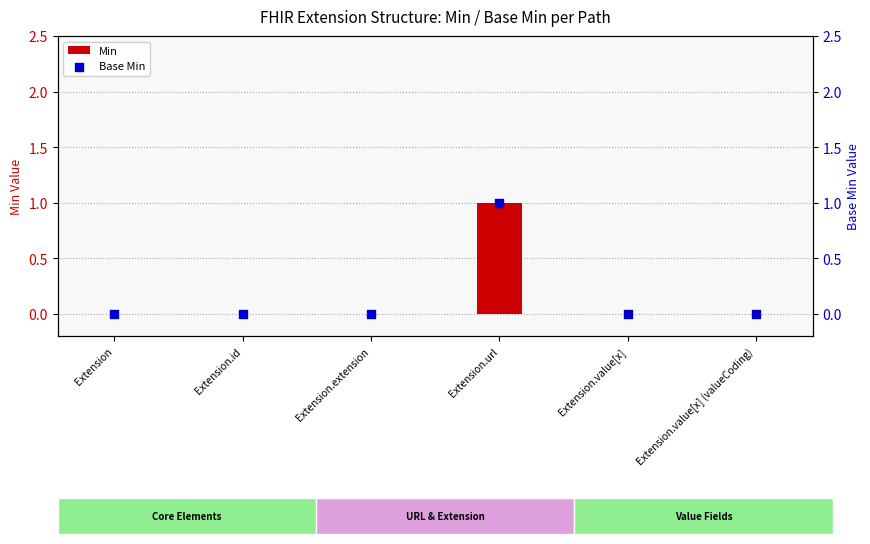

Which series has the largest Y range (max minus min)?

Min